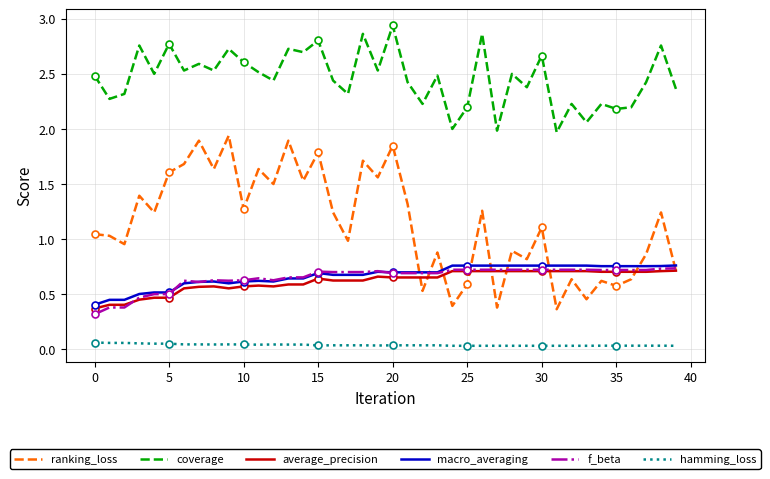

Rank the series at 24 from highest to lowest value.

coverage, macro_averaging, f_beta, average_precision, ranking_loss, hamming_loss